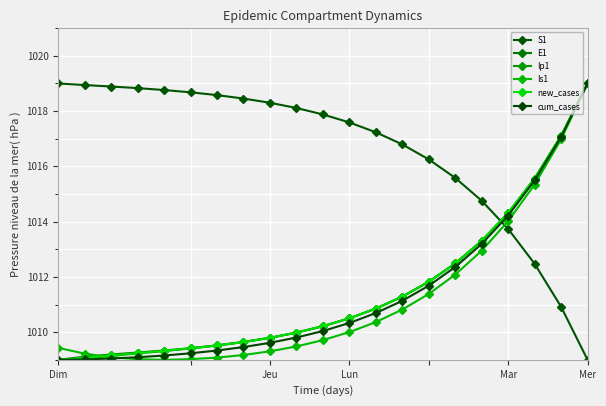

True or false: new_cases and cum_cases intersect in this chart.

False